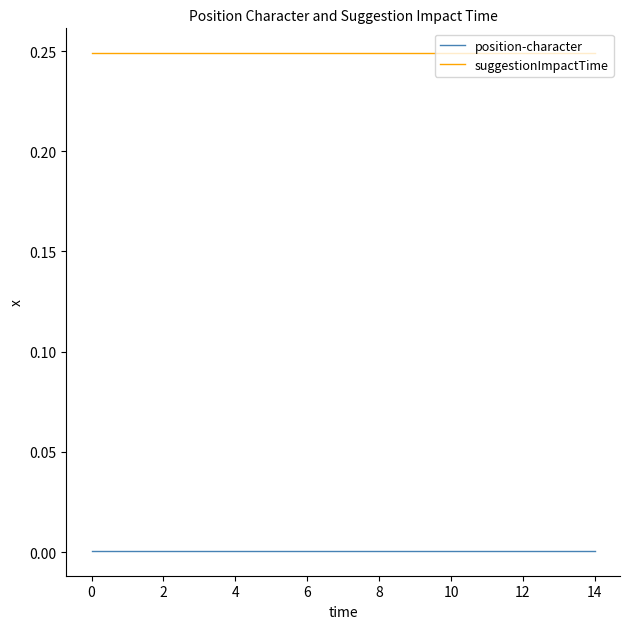

Rank the series by their average value, from highest to lowest.

suggestionImpactTime, position-character